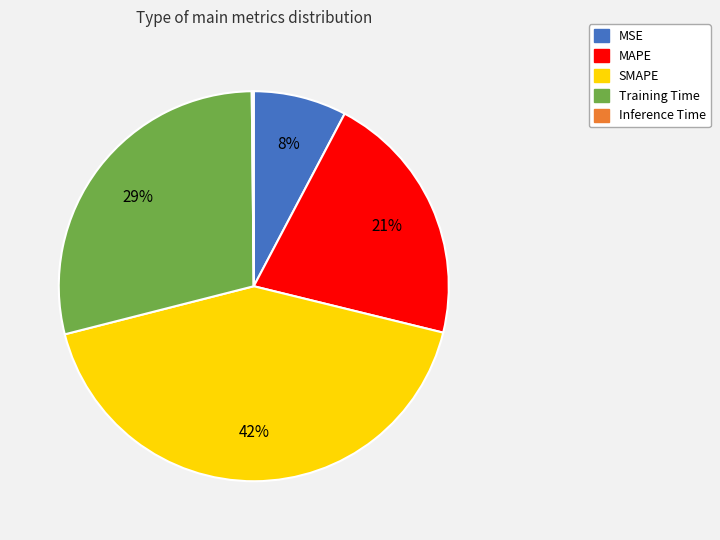

What is the ratio of the value at MAPE to the value at SMAPE?

0.5